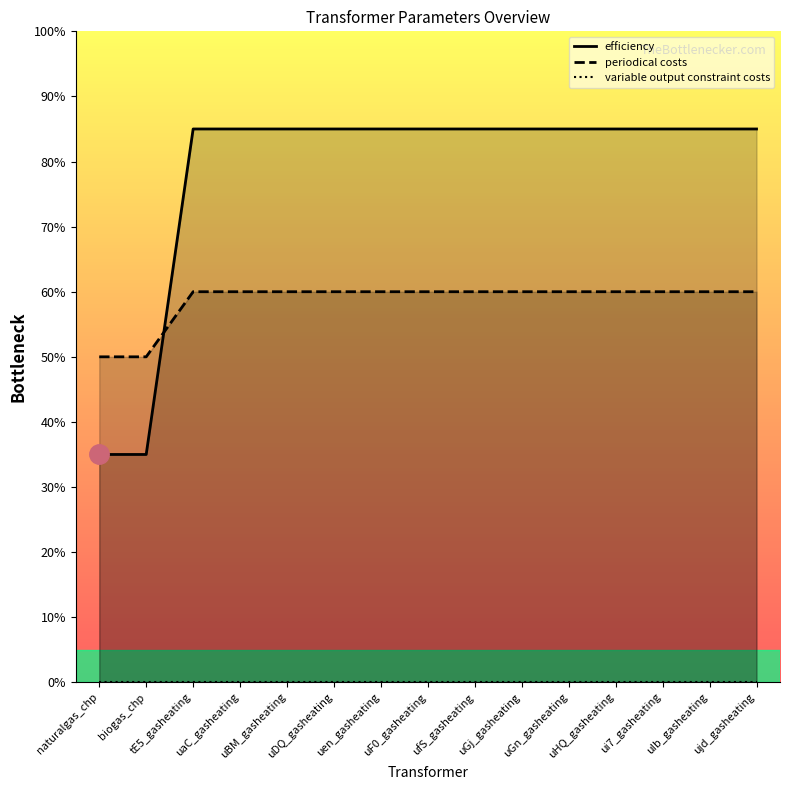

What is the average value of the periodical costs series?

59